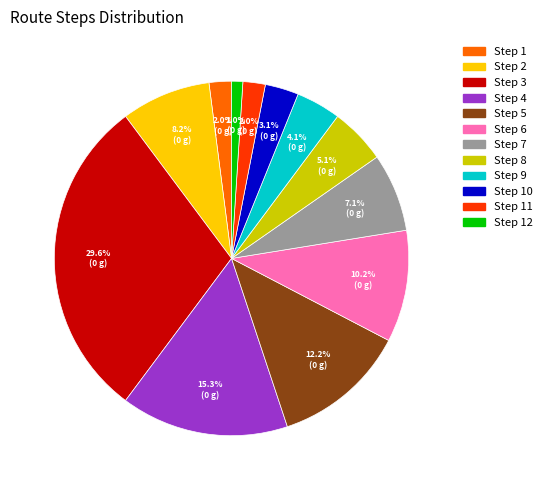

How many slices are in this pie chart?

12